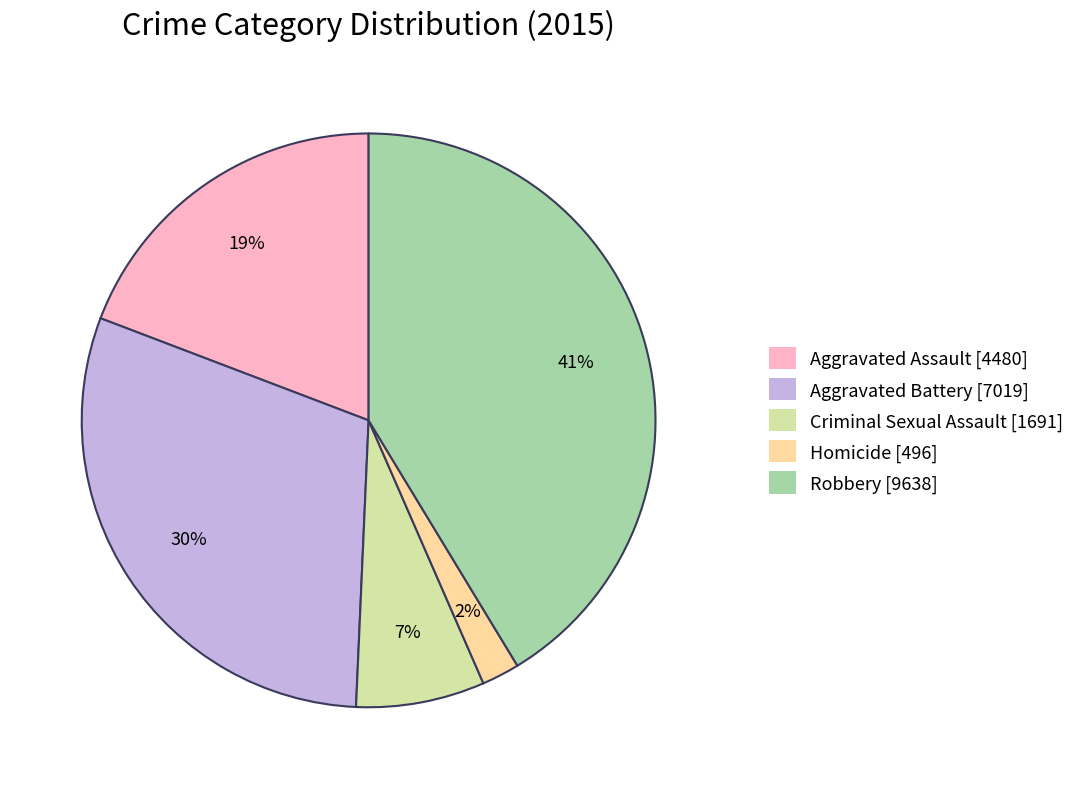

To the nearest percent, what is the combined percentage of Criminal Sexual Assault and Aggravated Battery?

37%